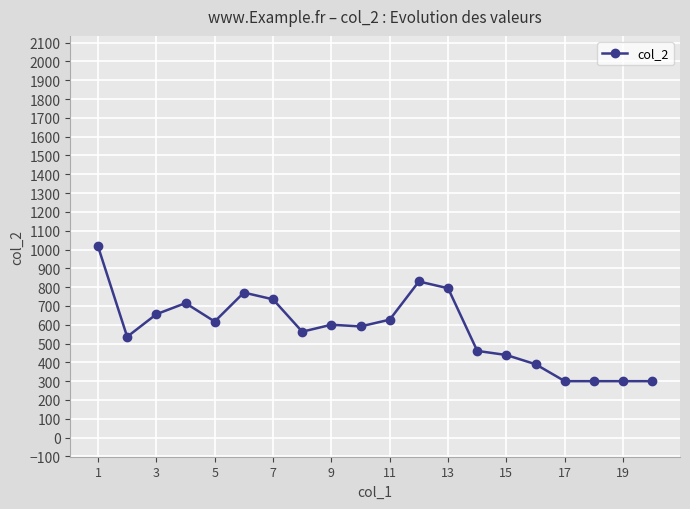

What is the highest value of the col_2 series?

1017